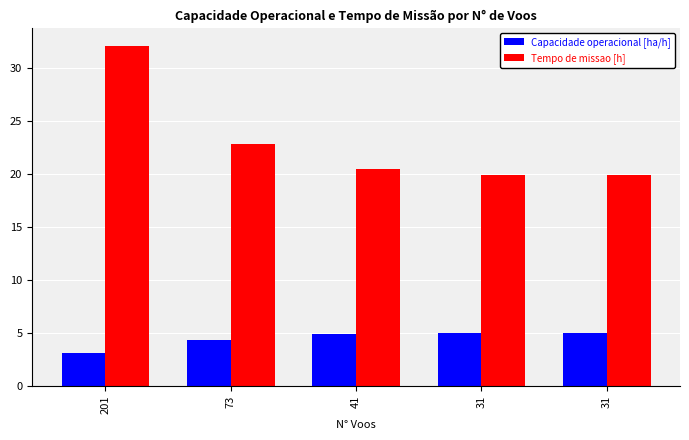

How many series are shown in this chart?

2